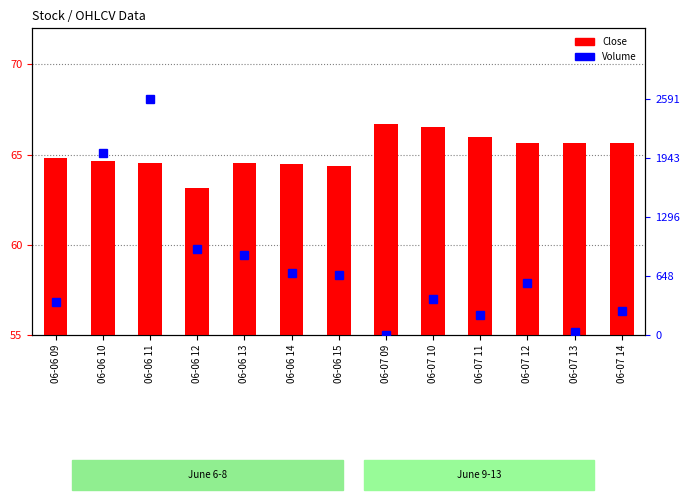

Rank the categories by Volume value from lowest to highest.

06-07 09, 06-07 13, 06-07 11, 06-07 14, 06-06 09, 06-07 10, 06-07 12, 06-06 15, 06-06 14, 06-06 13, 06-06 12, 06-06 10, 06-06 11